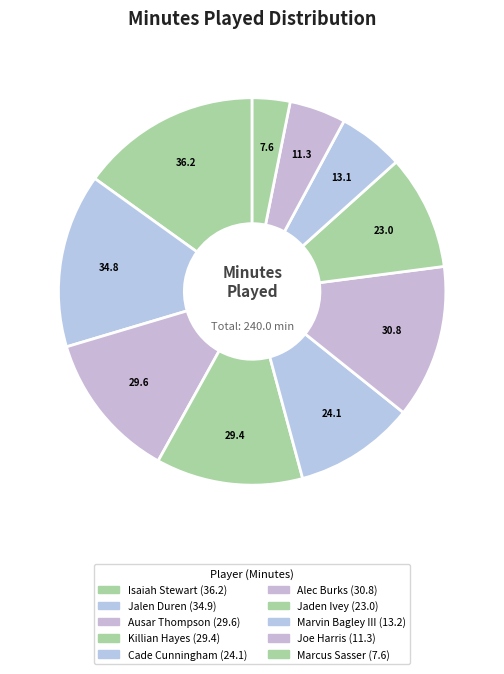

Rank the categories by value from lowest to highest.

Marcus Sasser, Joe Harris, Marvin Bagley III, Jaden Ivey, Cade Cunningham, Killian Hayes, Ausar Thompson, Alec Burks, Jalen Duren, Isaiah Stewart